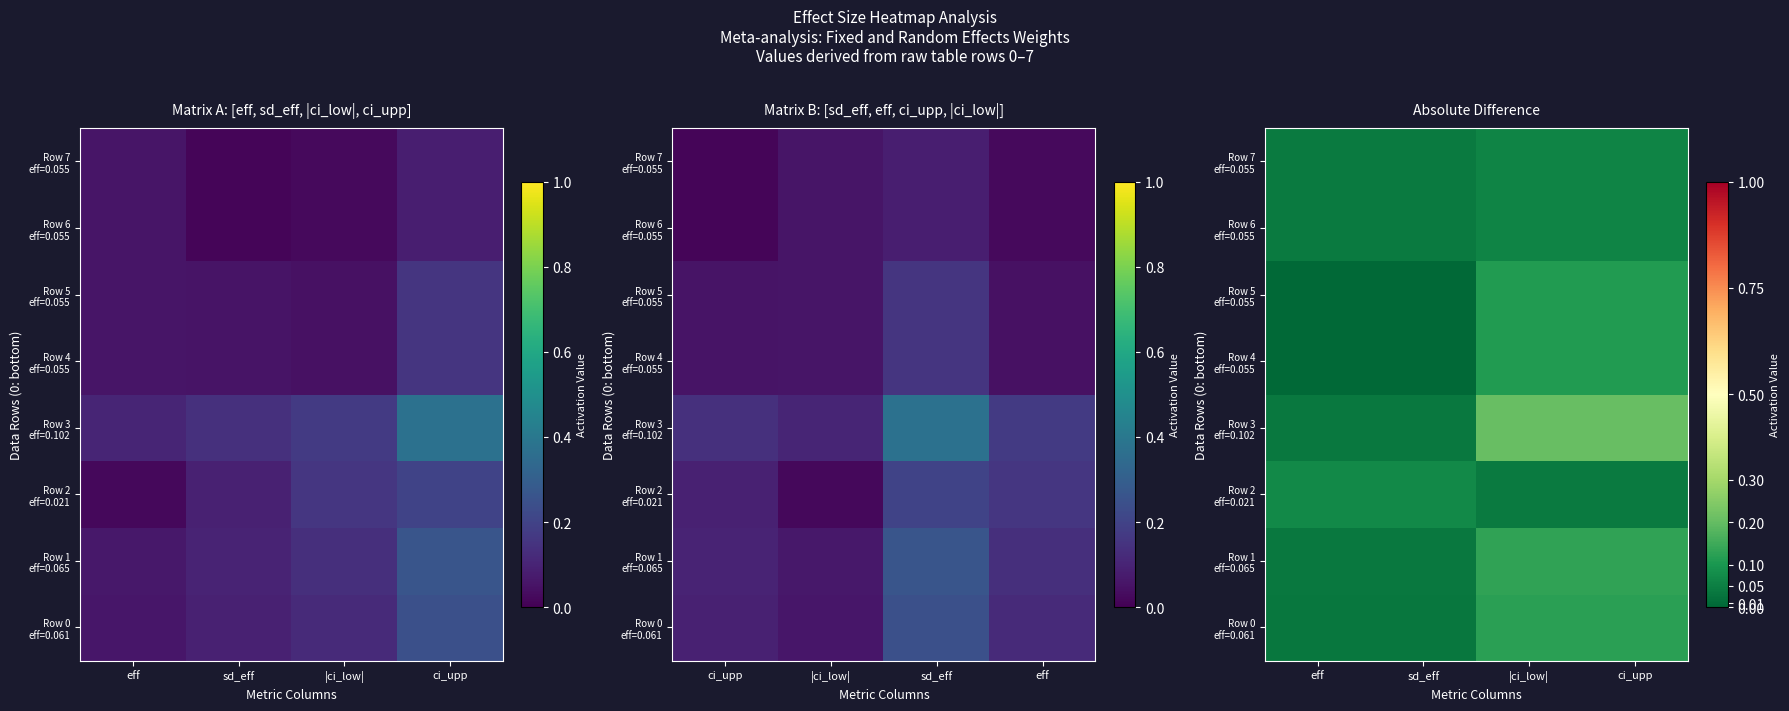

What is the difference between the second highest and second lowest values in the Row 0 eff=0.061 series?

0.1